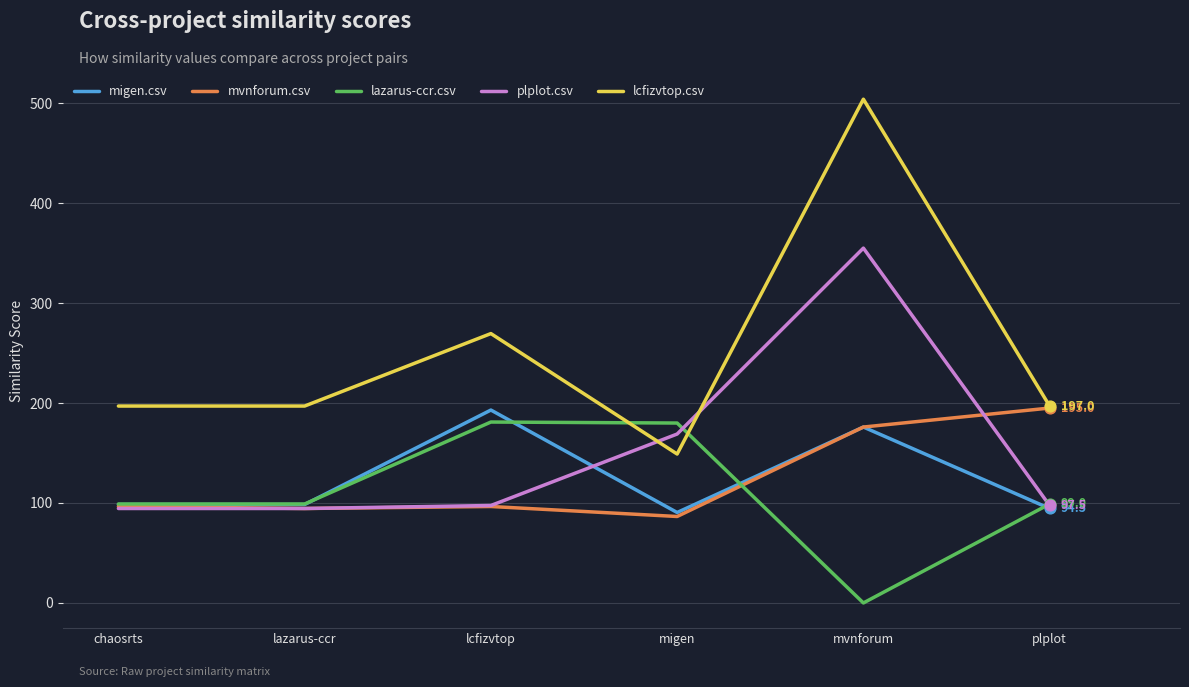

What are all the series names shown in the legend?

migen.csv, mvnforum.csv, lazarus-ccr.csv, plplot.csv, lcfizvtop.csv